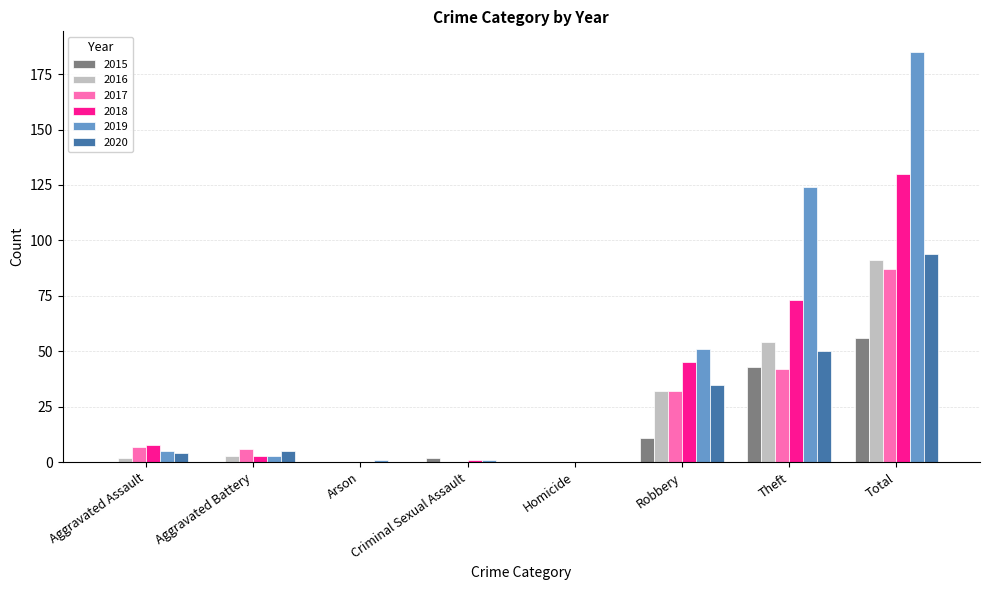

At which category is the sum across all series the highest?

Total